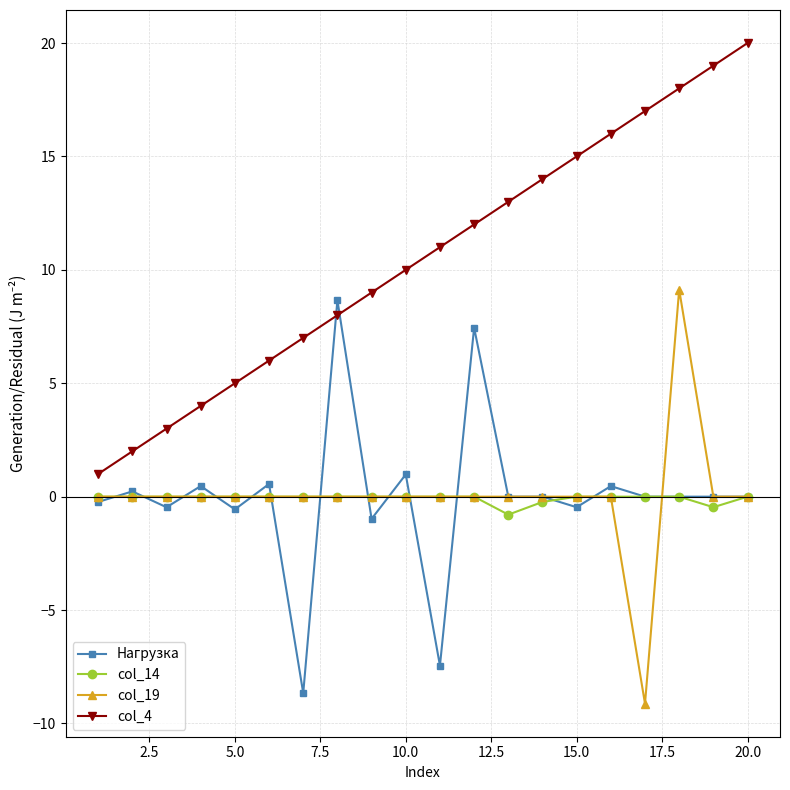

What is the value of the Нагрузка point at the 7th from the left?

-8.7